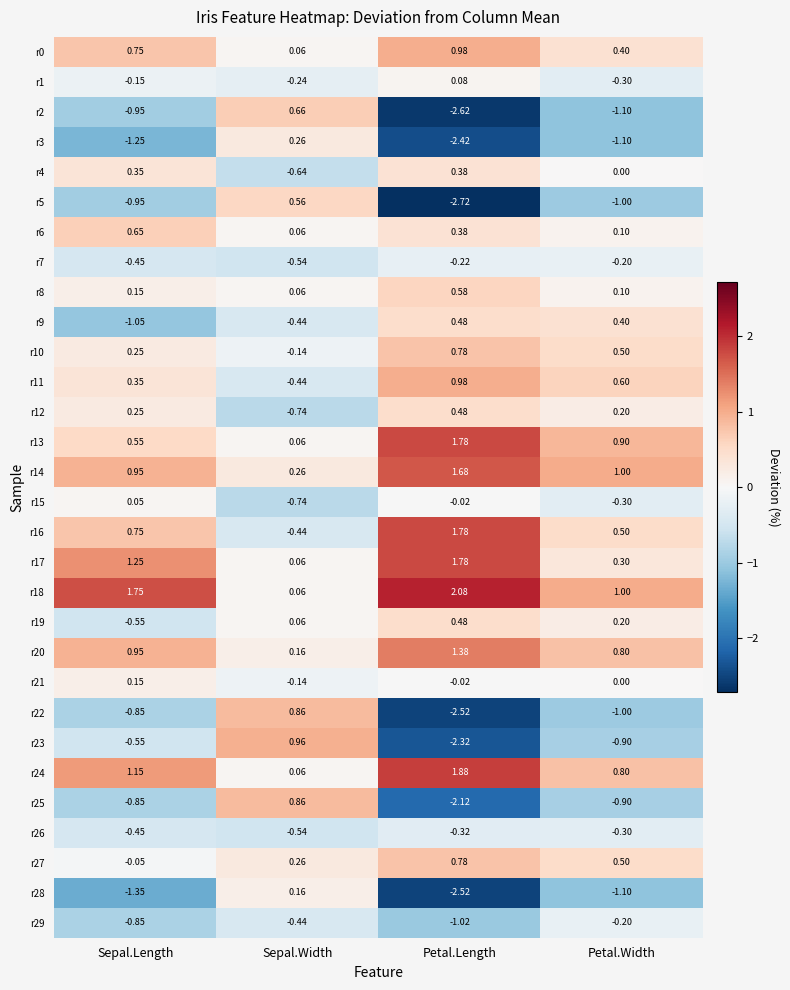

At which label does r10 reach its peak?

Petal.Length